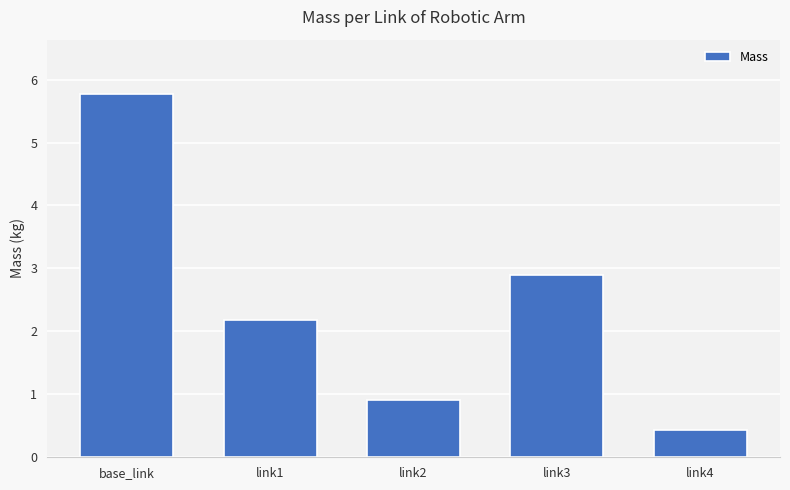

True or false: the data shows 2.2 at link1.

True